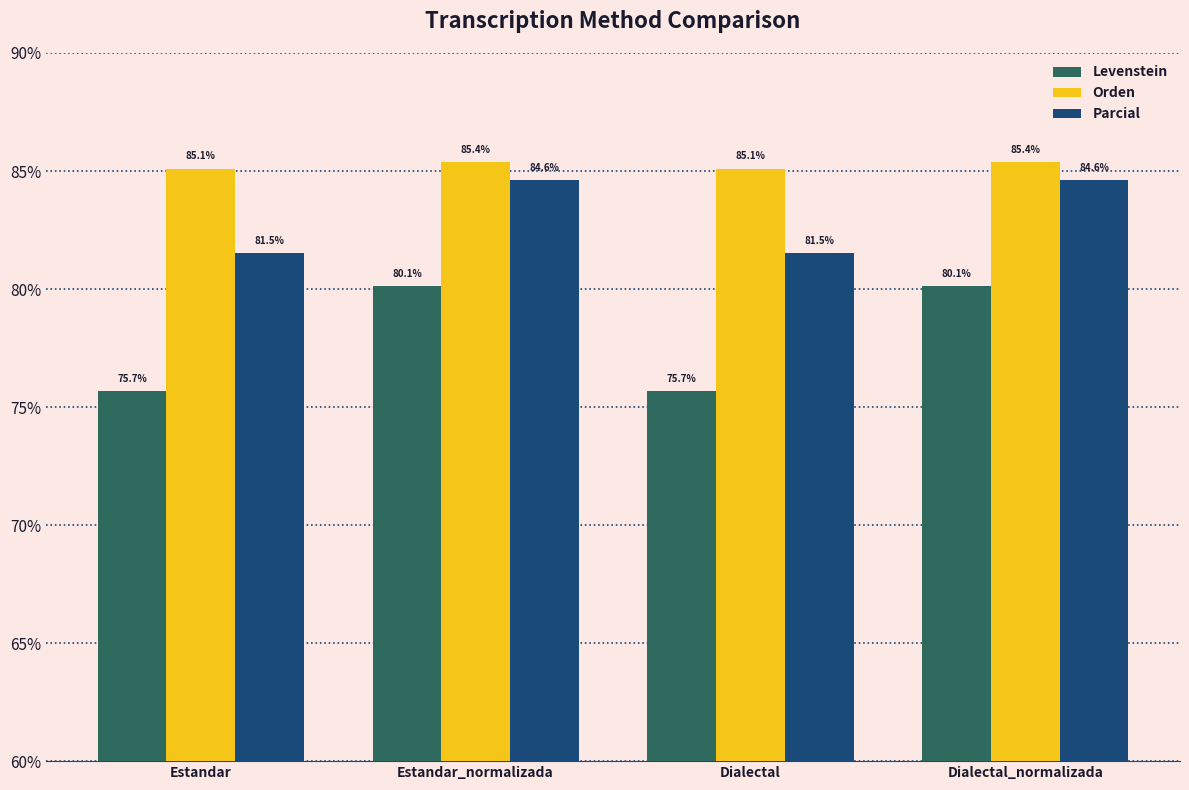

Reading left to right, extract all data points from this chart.

Levenstein: 75.7	80.1	75.7	80.1
Orden: 85.1	85.4	85.1	85.4
Parcial: 81.5	84.6	81.5	84.6